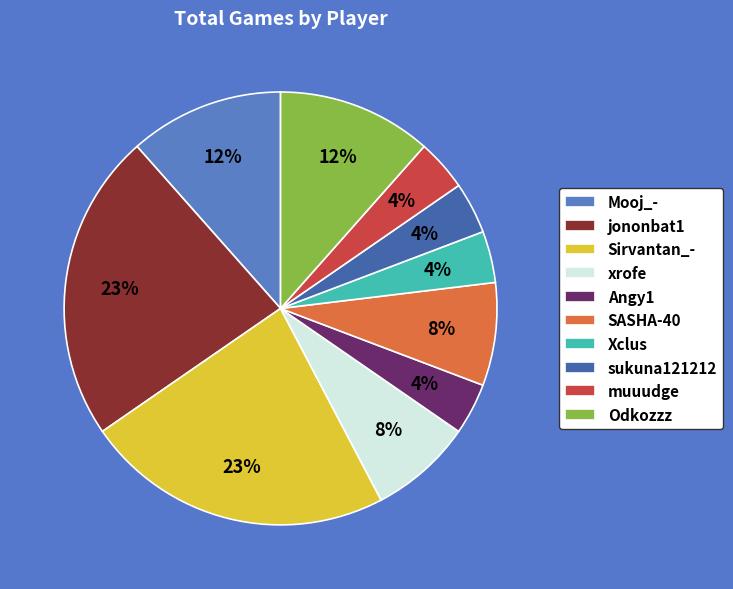

Does sukuna121212 represent more than half of the total?

No